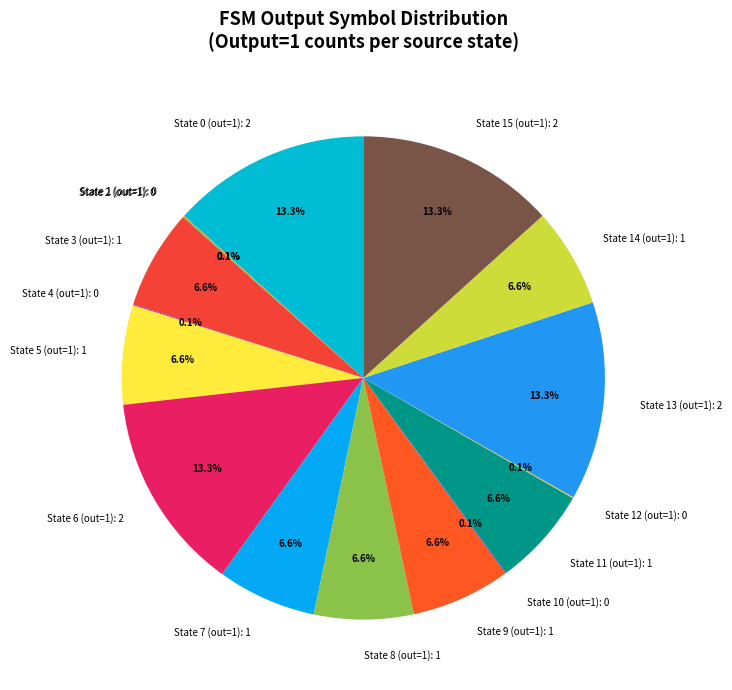

Do State 8 (out=1): 1 and State 9 (out=1): 1 together represent more than half of the pie?

No